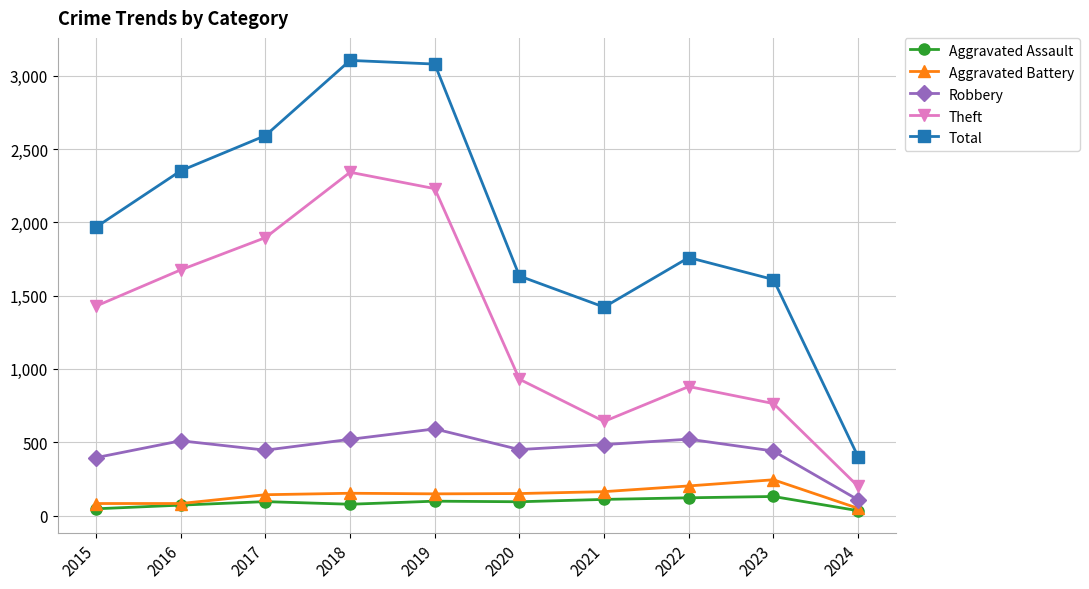

How many interior local valleys does the Robbery series have?

2